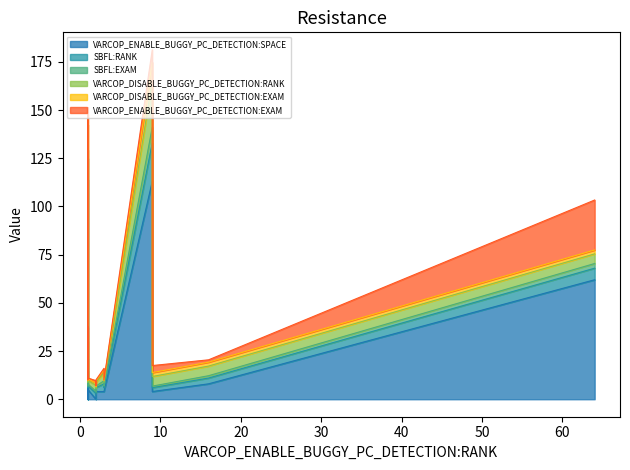

Where does the SBFL:RANK series first go above 3?

1